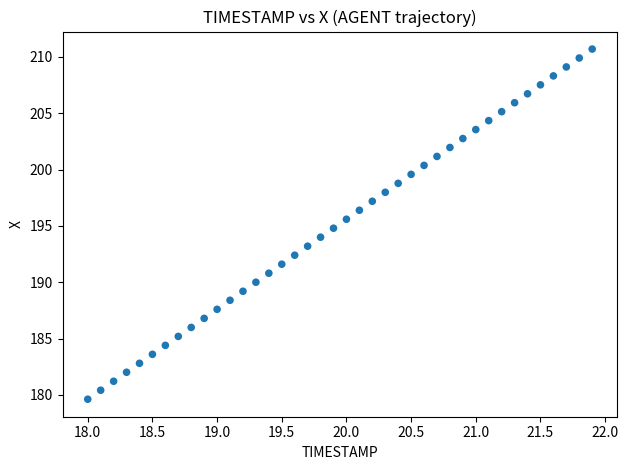

What is the range of Y values (max minus min)?

31.1